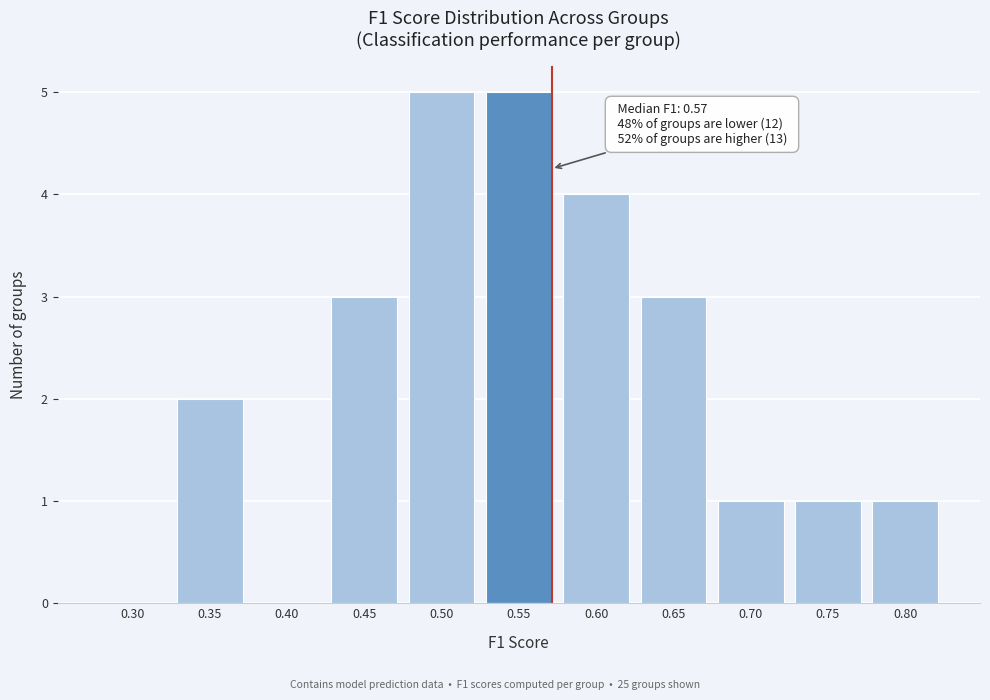

Reading left to right, list all the values displayed in this chart.

0.30=0	0.35=2	0.40=0	0.45=3	0.50=5	0.55=5	0.60=4	0.65=3	0.70=1	0.75=1	0.80=1